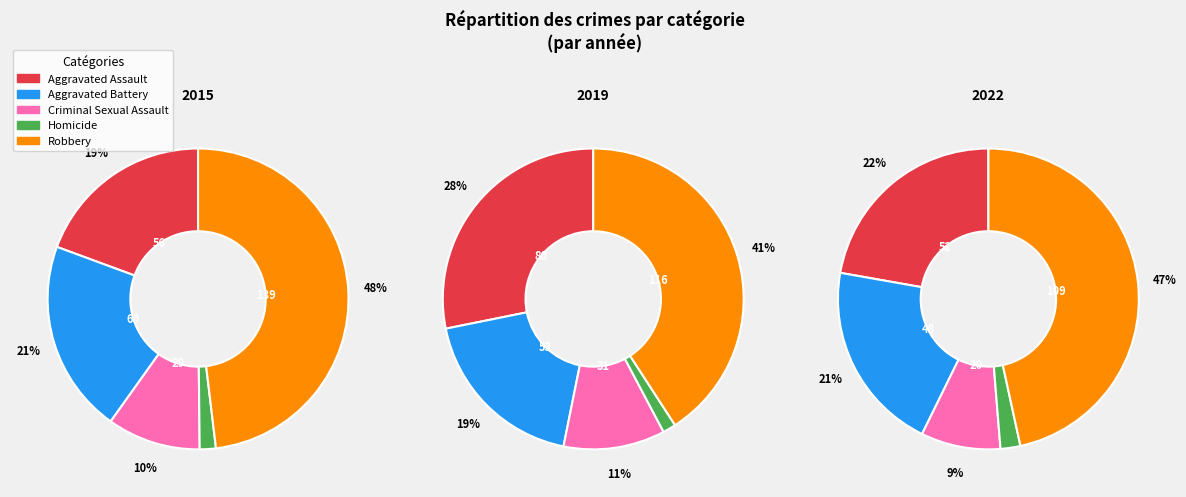

How many slices are in this pie chart?

5